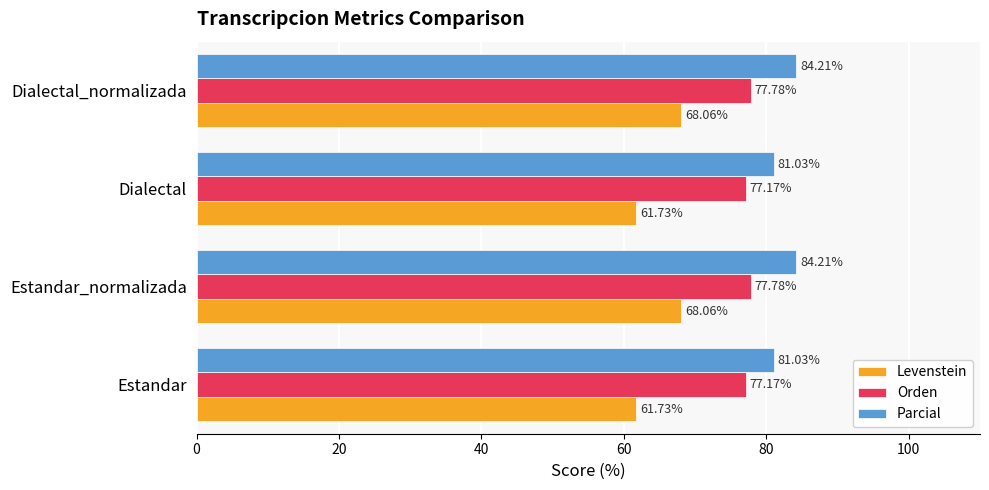

At how many categories does at least one series exceed 71?

4